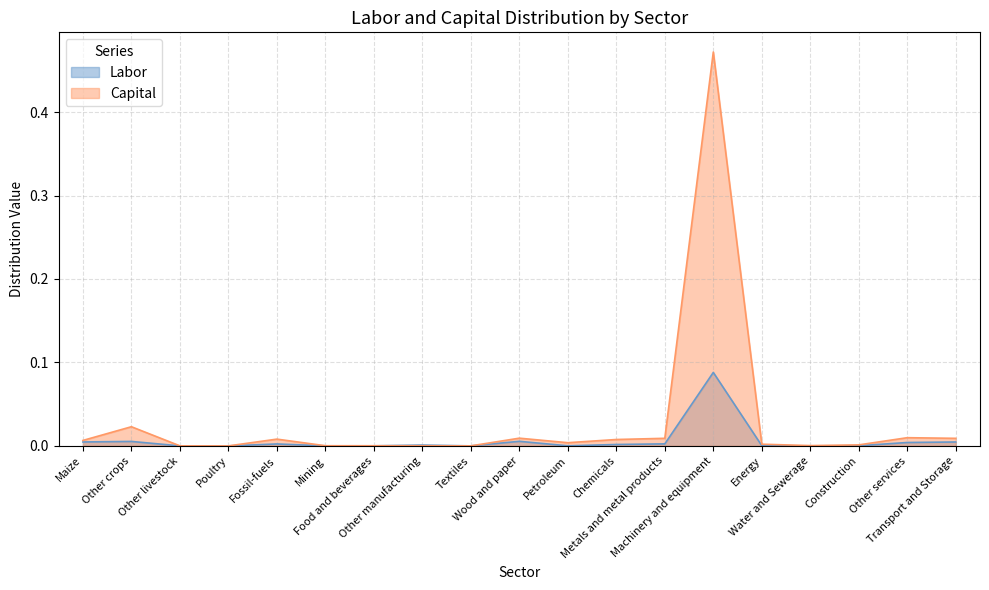

In Labor, how many points are higher than both neighbors (excluding endpoints)?

5